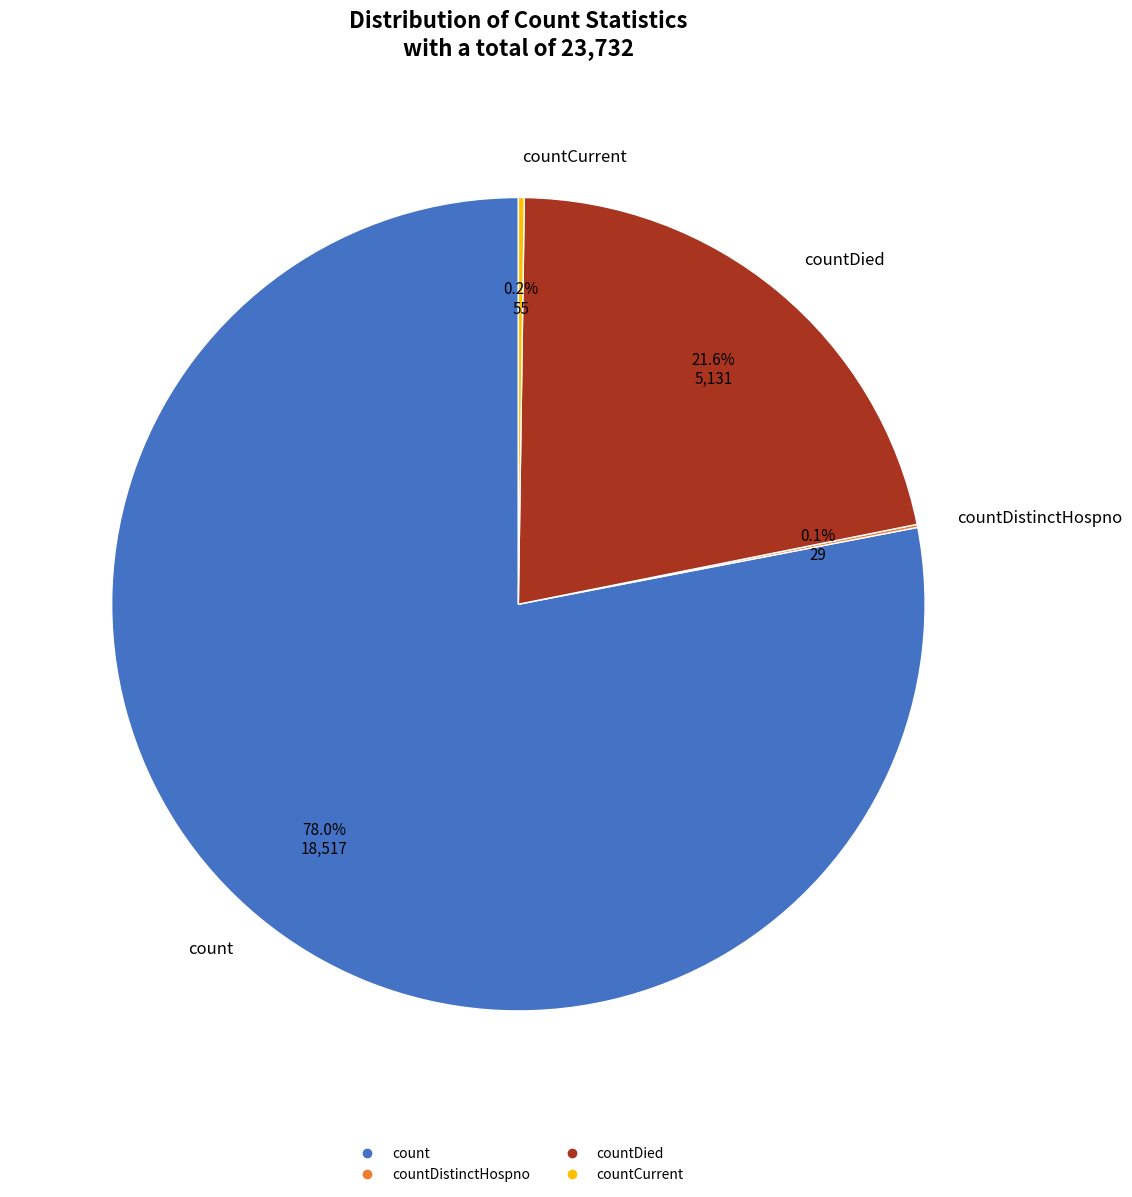

Does any single category account for the majority?

Yes